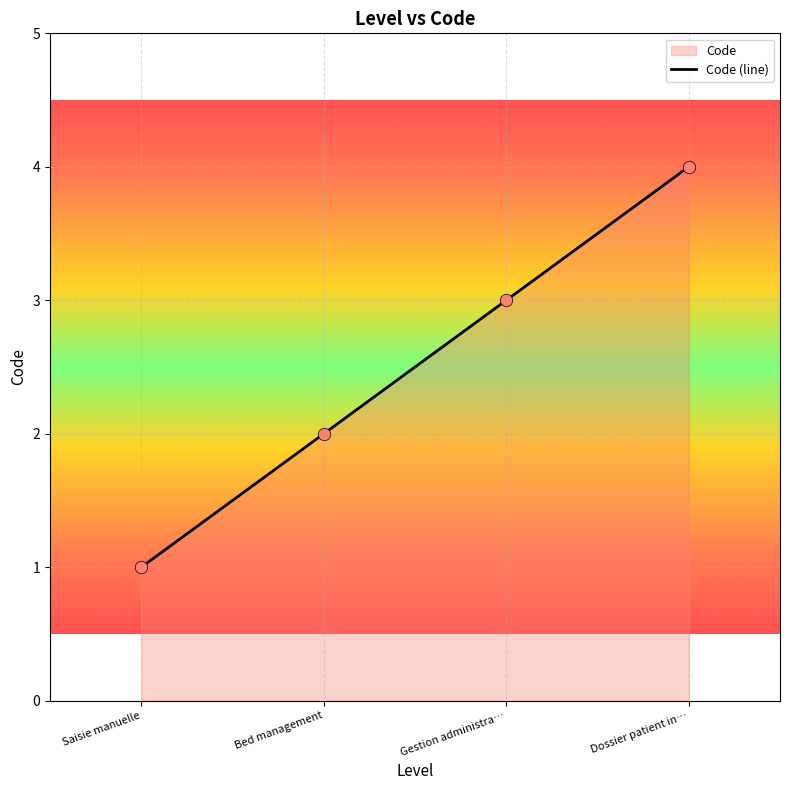

What is the ratio of the value at Gestion administra… to the value at Saisie manuelle?

3.0